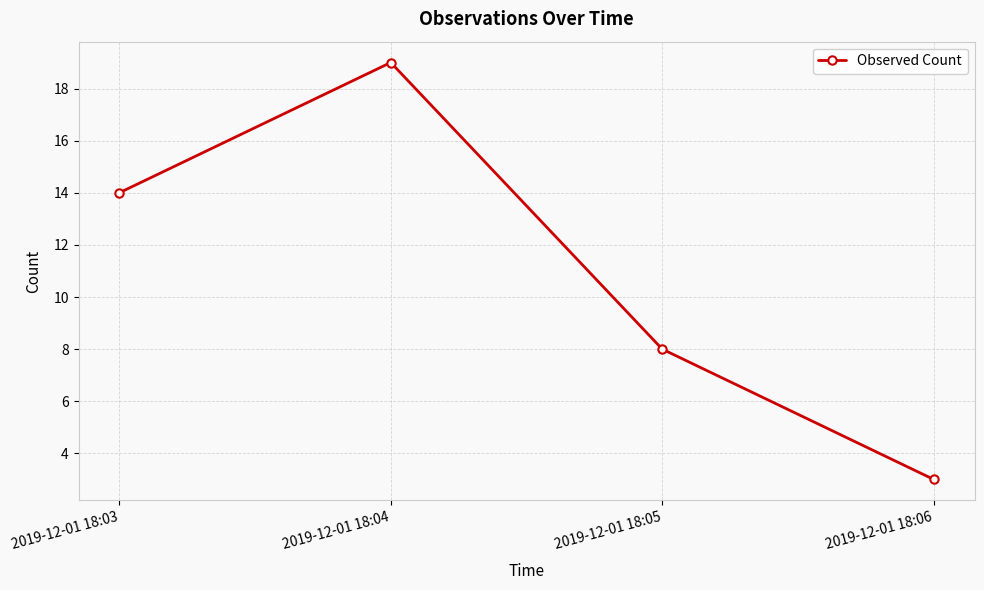

What is the average value?

11